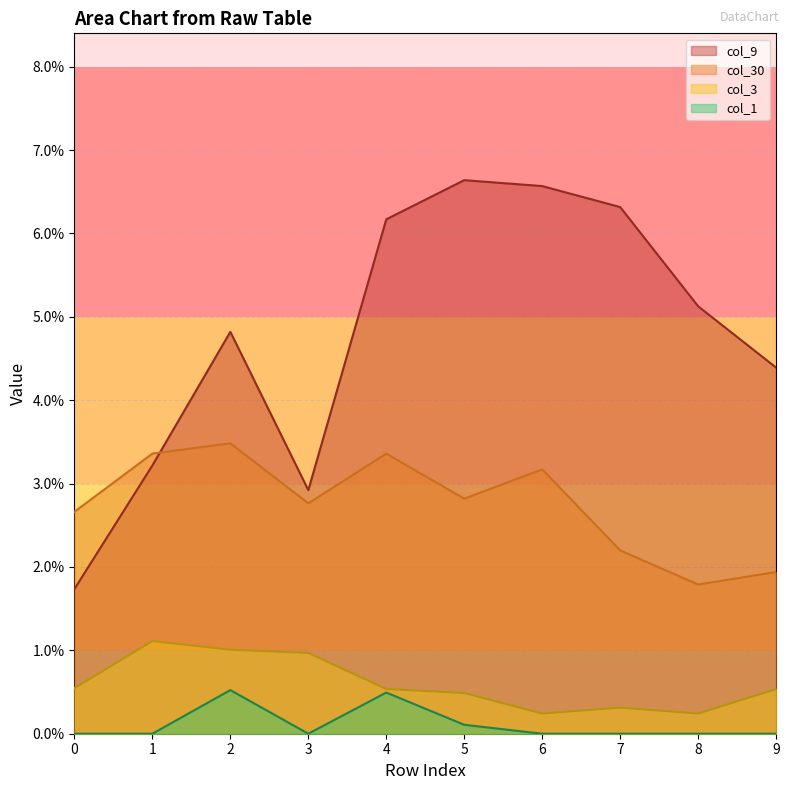

How many data points does each series have?

10